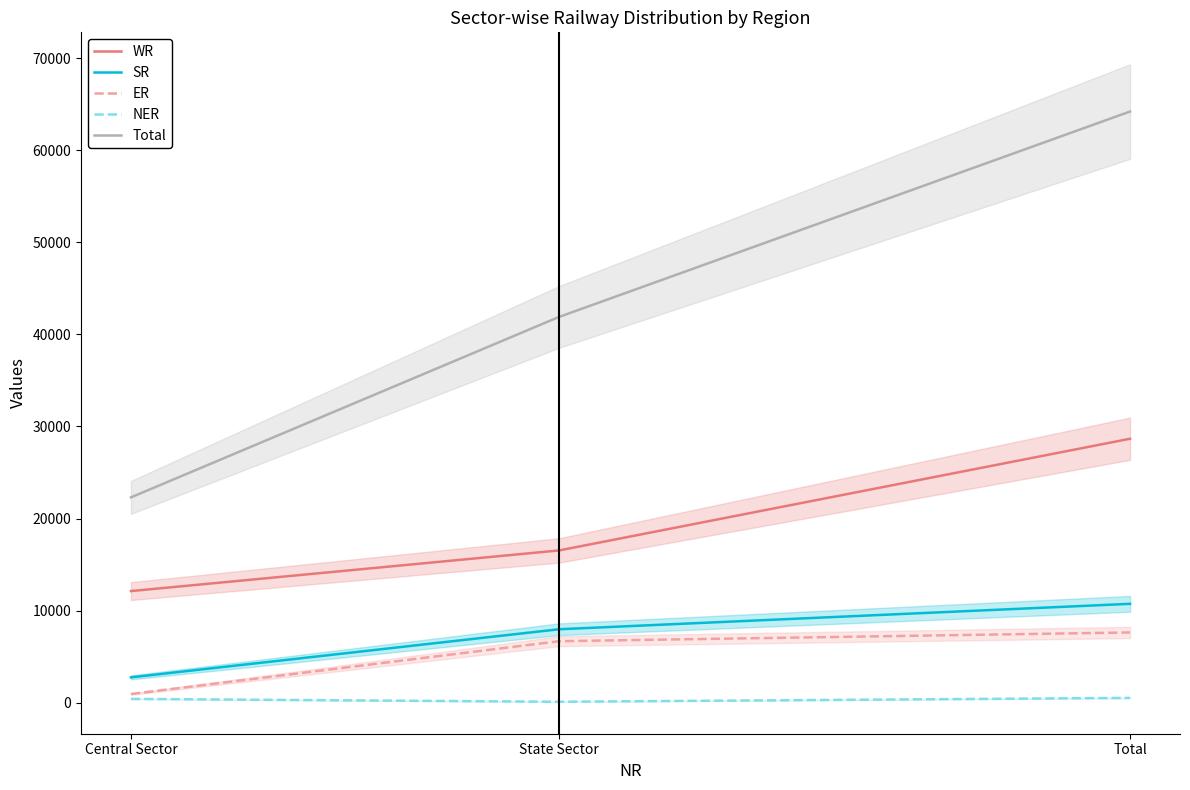

Is it true that ER equals 950 at Central Sector?

True